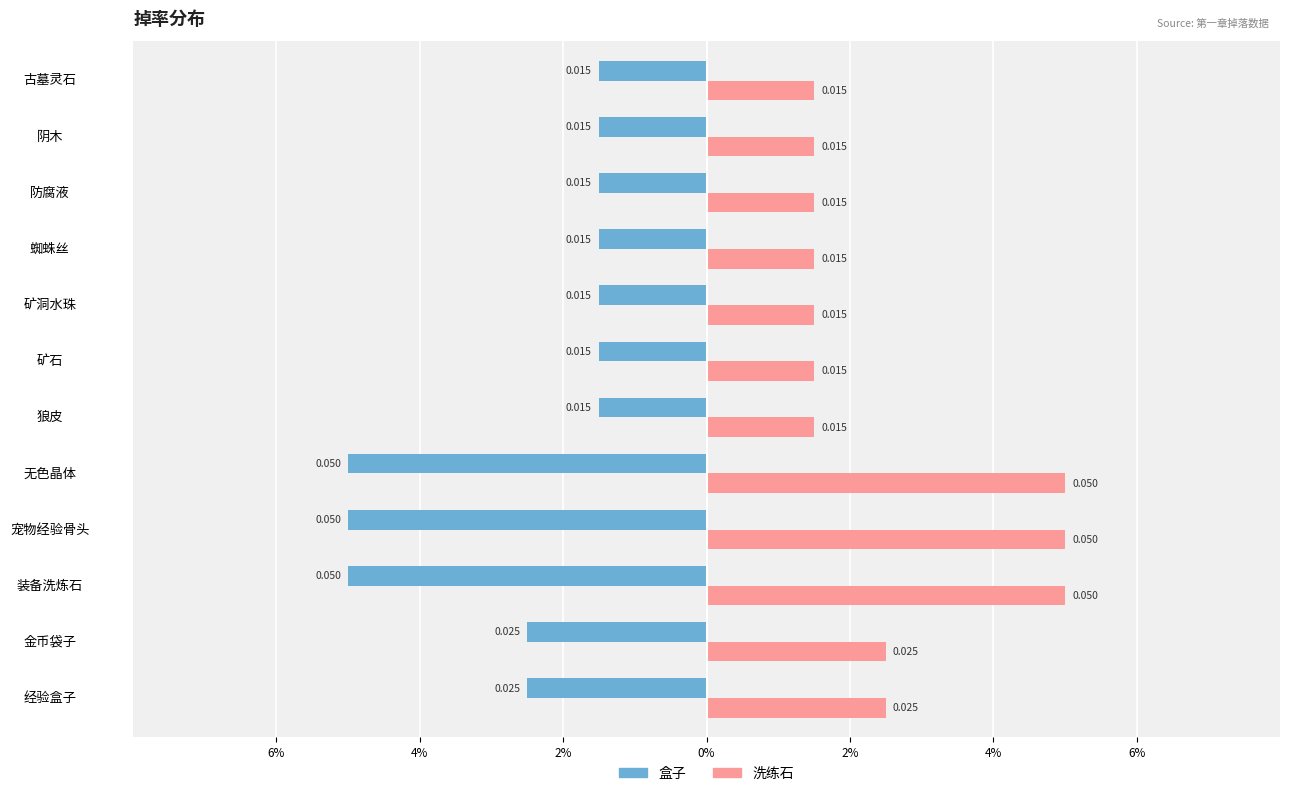

What are all the series names shown in the legend?

盒子, 洗练石